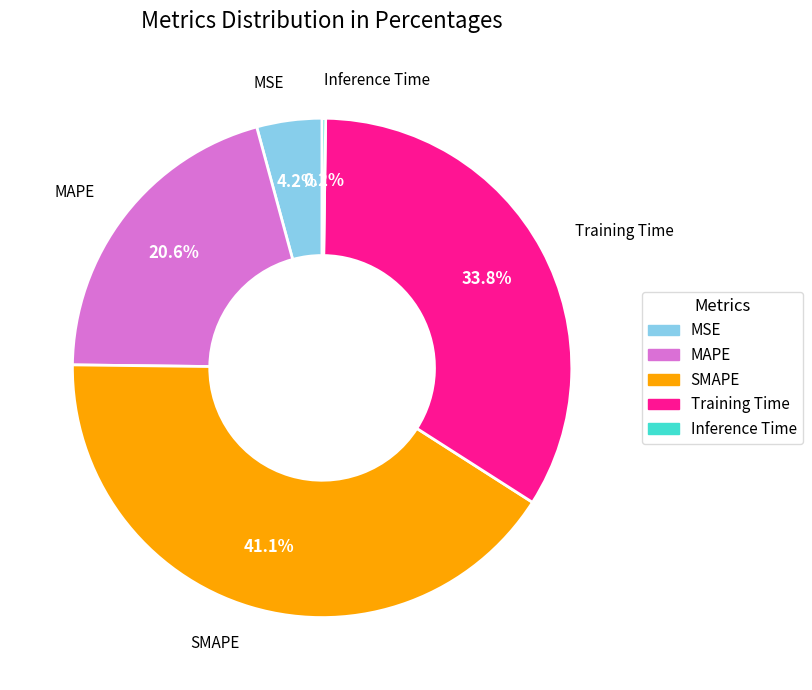

Is there any slice that represents more than half of the pie?

No